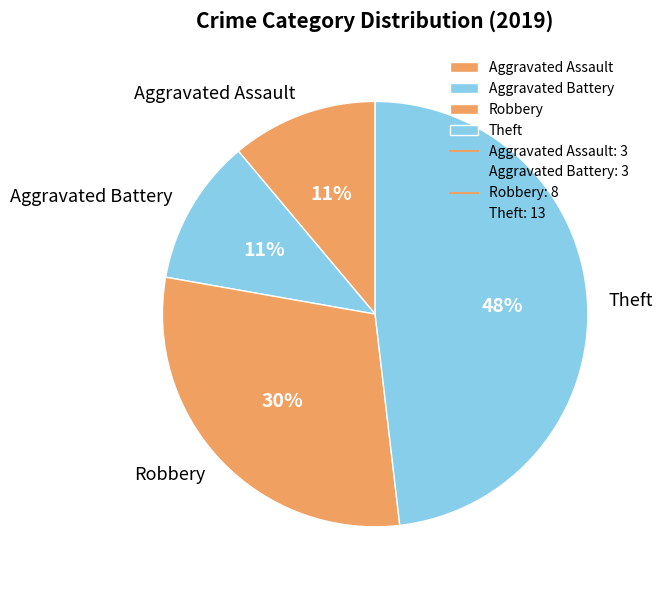

Does any single category account for the majority?

No